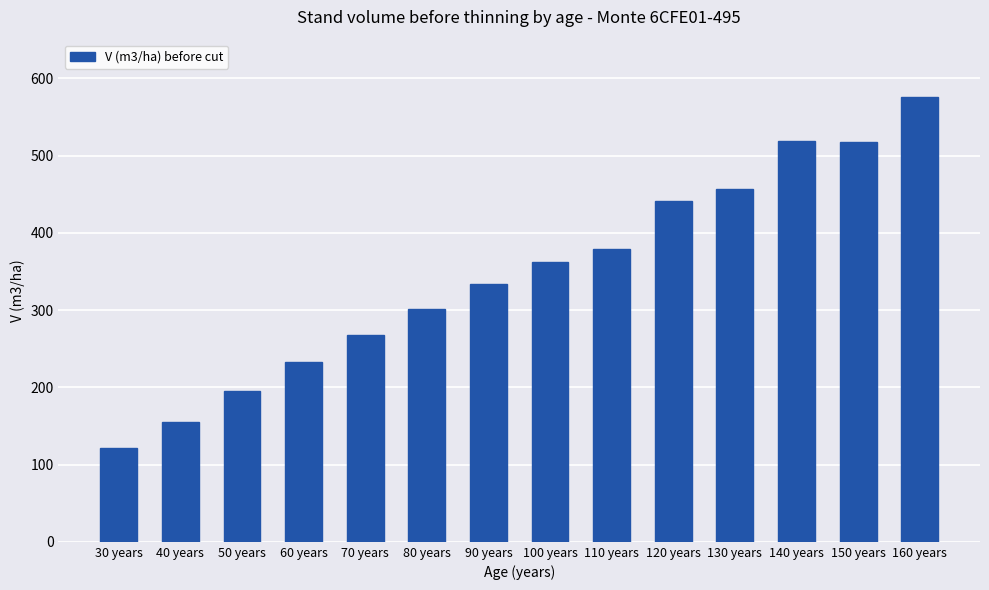

How many data points does each series have?

14